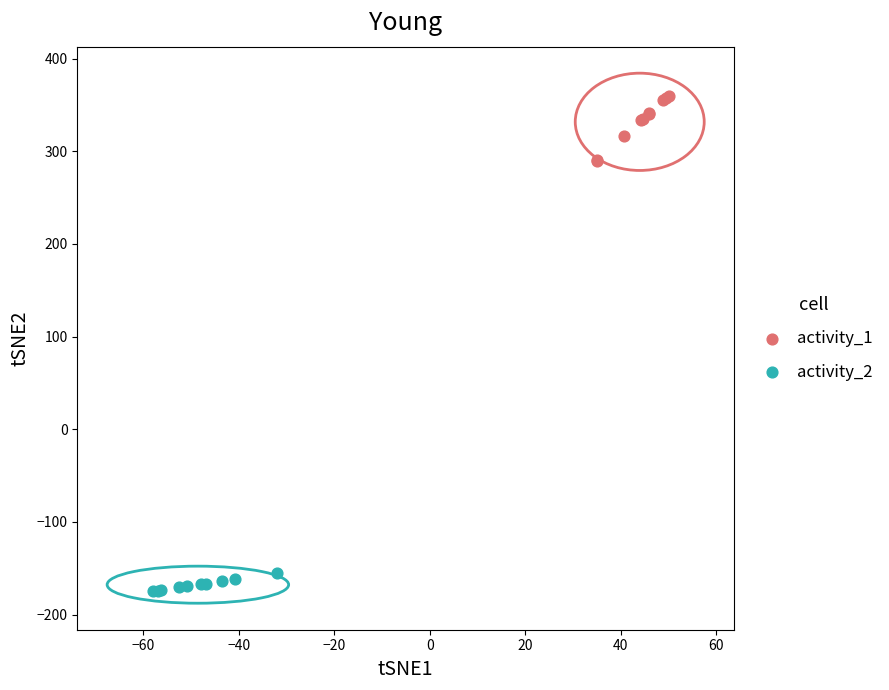

Which series has the largest Y range (max minus min)?

activity_1